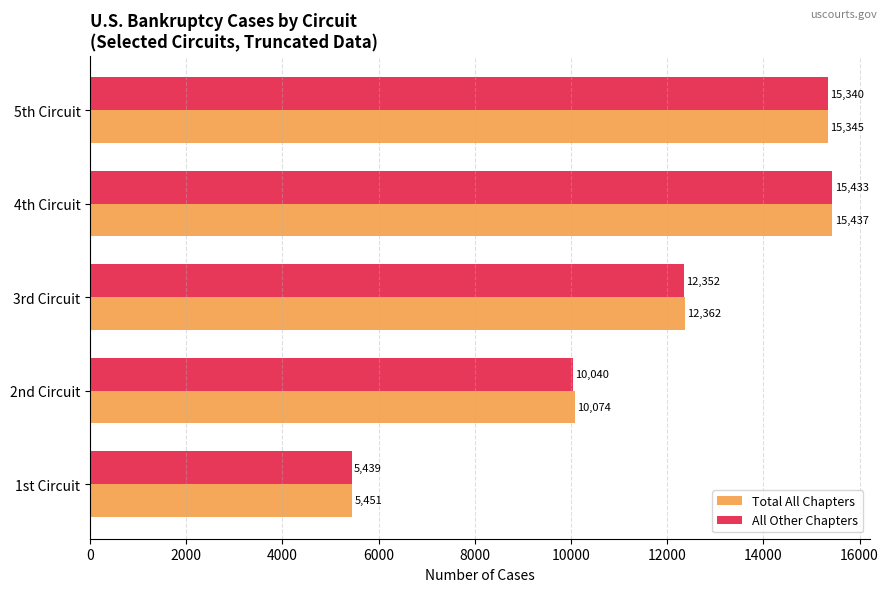

What is the total value across all series at 1st Circuit?

10890